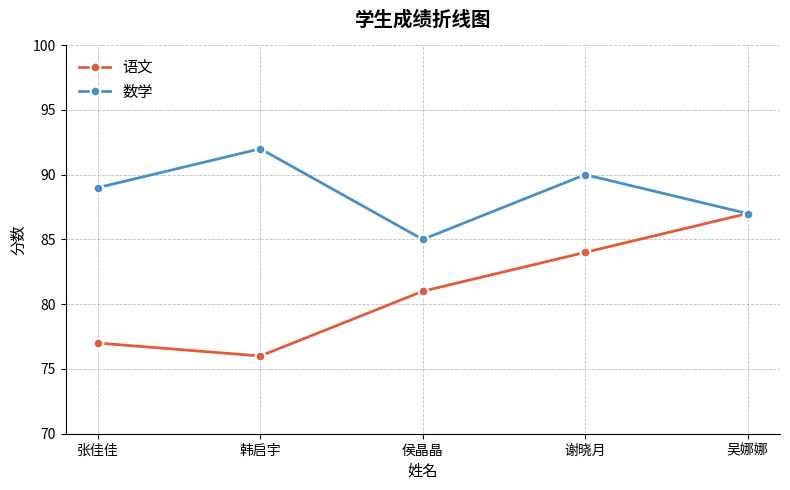

What value does the 数学 series have at 侯晶晶?

85